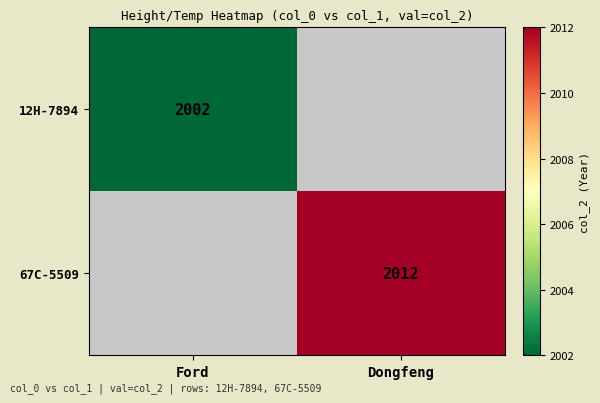

Is the value of 67C-5509 at Dongfeng greater than the value of 12H-7894 at Ford?

Yes